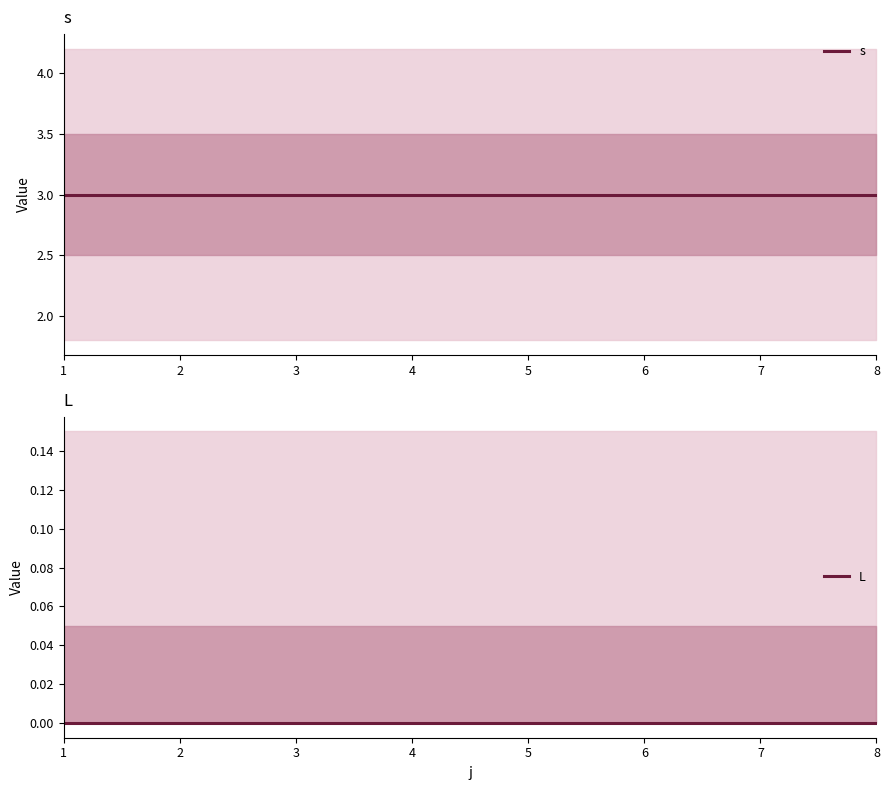

True or false: s has more than 1 points higher than both neighbors.

False